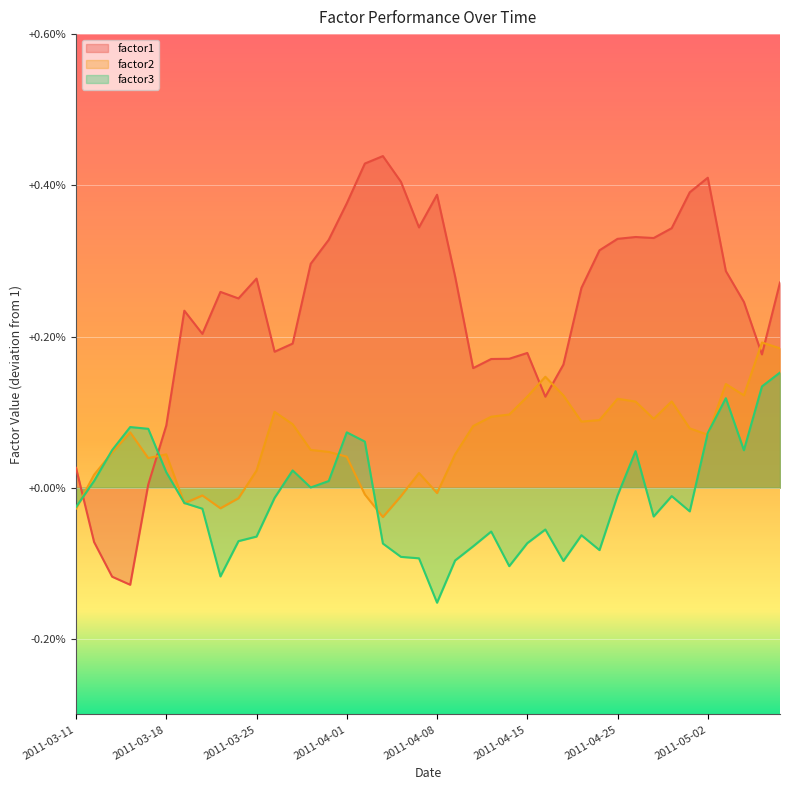

True or false: factor1 has a value of 1.0 at 2011-03-24.

True